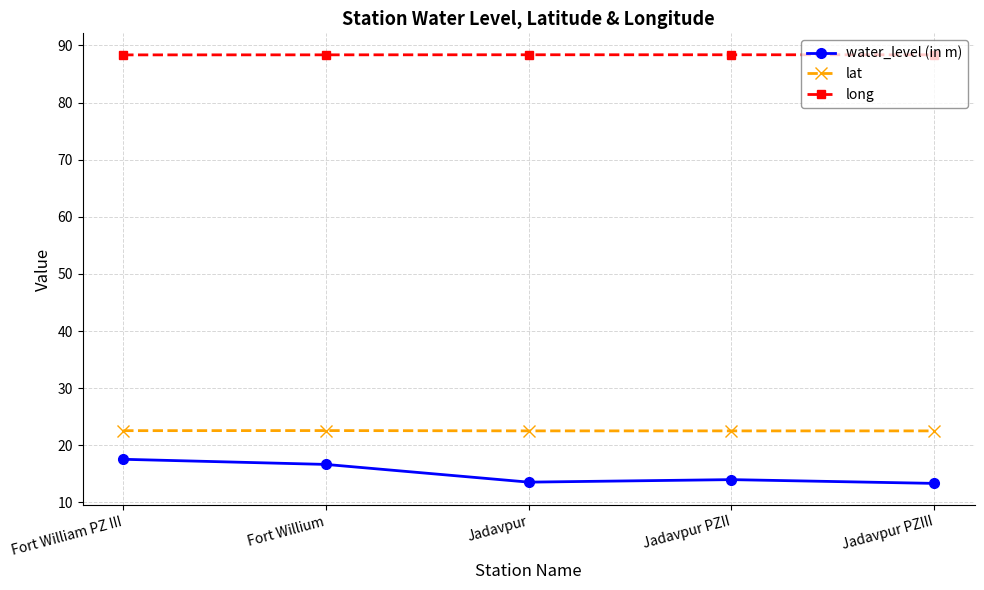

What is the spread (max minus min) of values at Jadavpur?

74.8